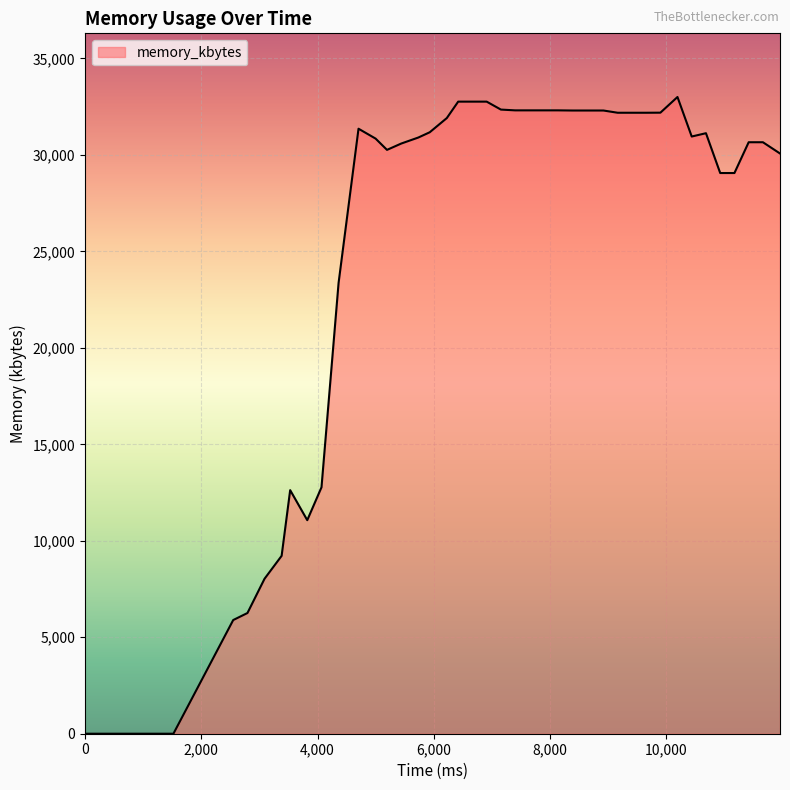

What is the maximum value shown in the chart?

33000